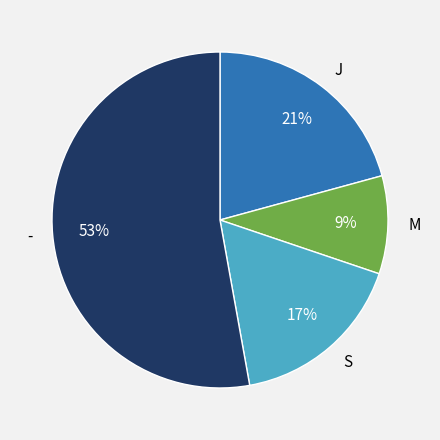

Count the number of slices in the pie.

4